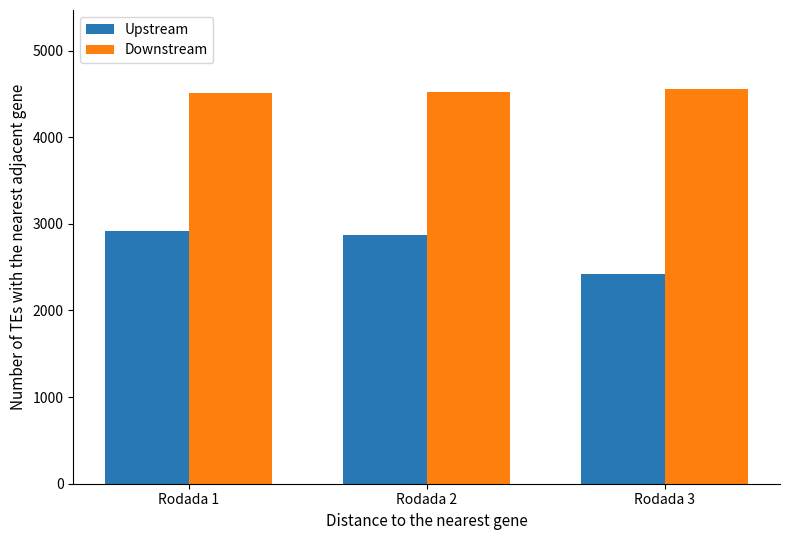

What is the maximum value shown in the chart?

4556.7